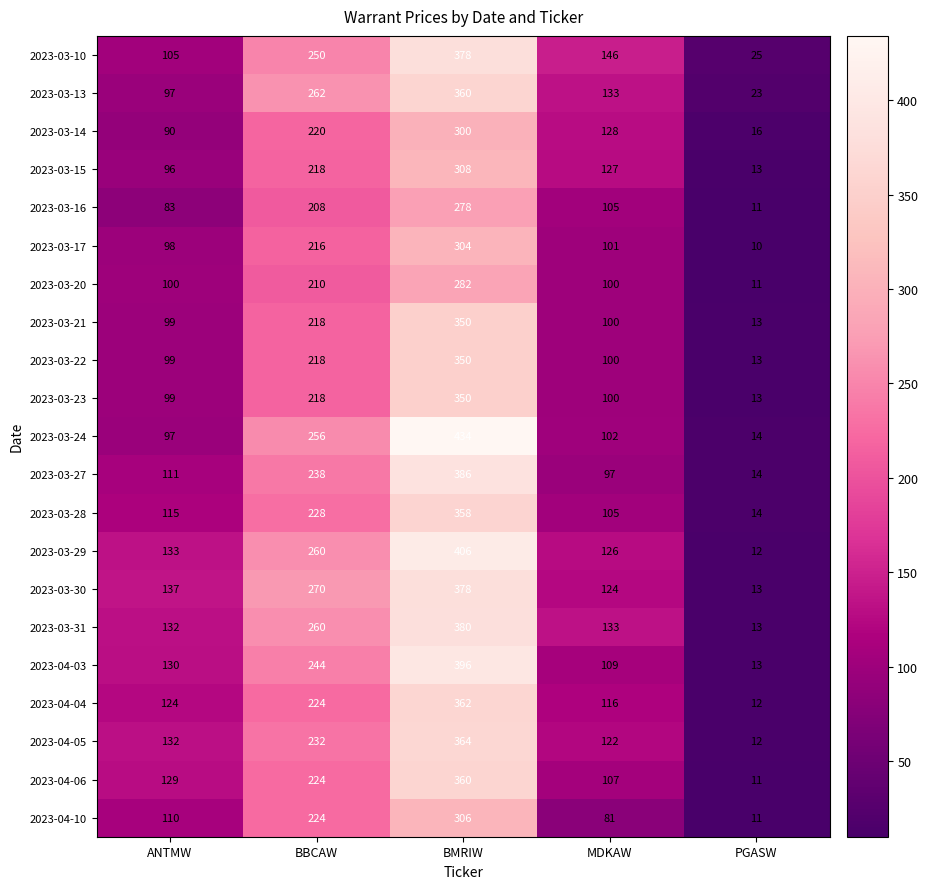

Which series has the widest spread of values?

2023-03-24